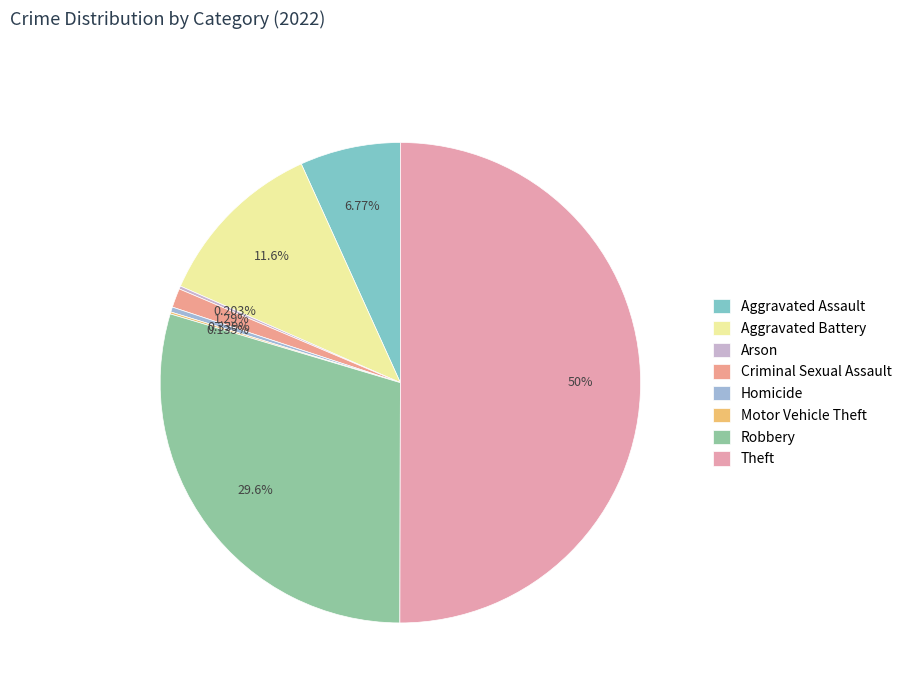

To the nearest percent, what percentage of the pie is Aggravated Battery?

12%